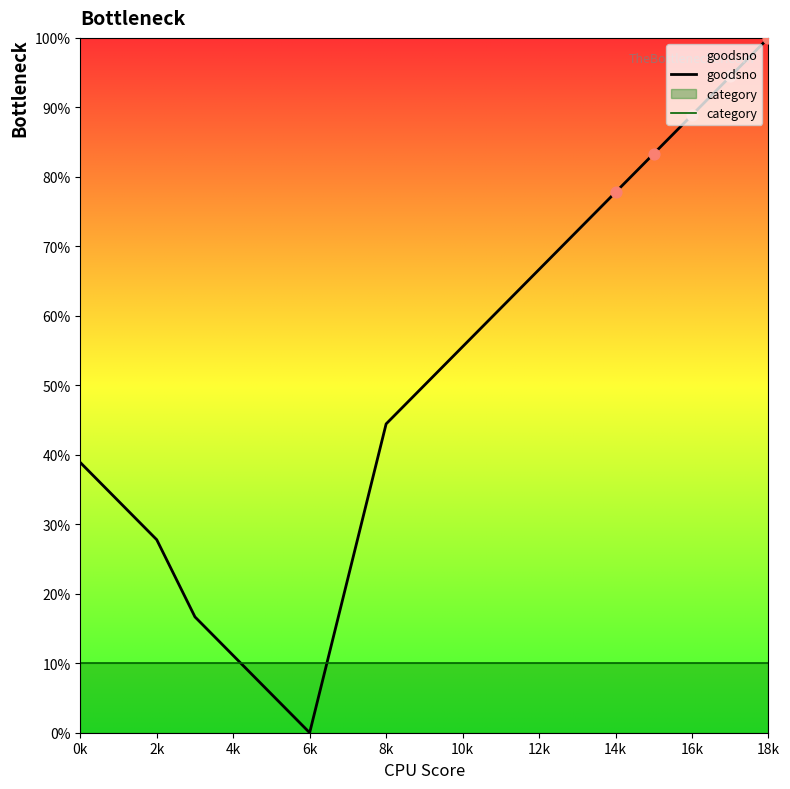

At how many categories does at least one series exceed 2?

19